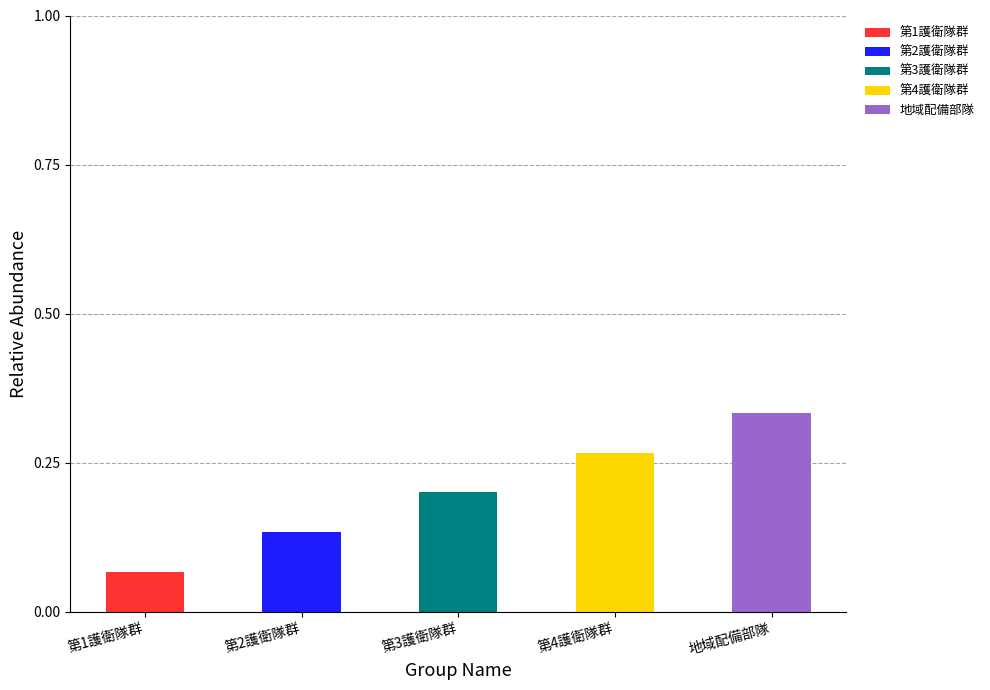

What are all the series names shown in the legend?

第1護衛隊群, 第2護衛隊群, 第3護衛隊群, 第4護衛隊群, 地域配備部隊